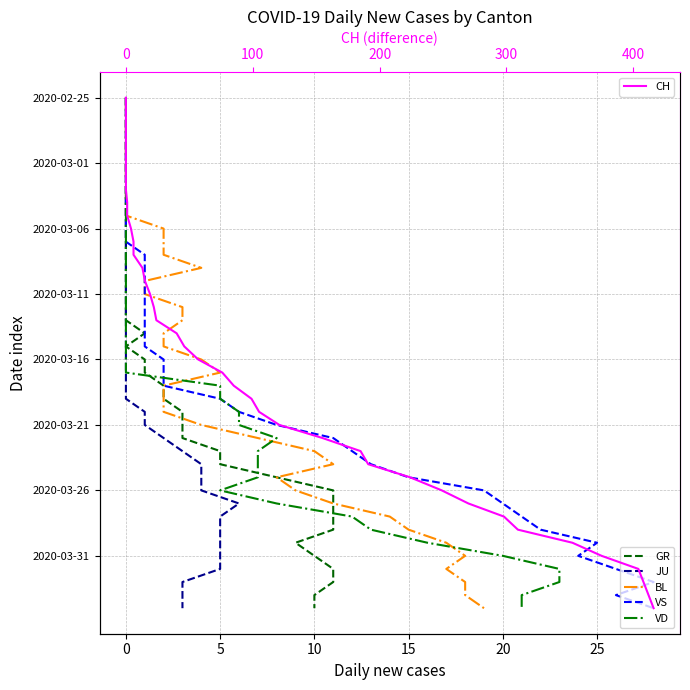

True or false: VS and CH cross at least once.

False